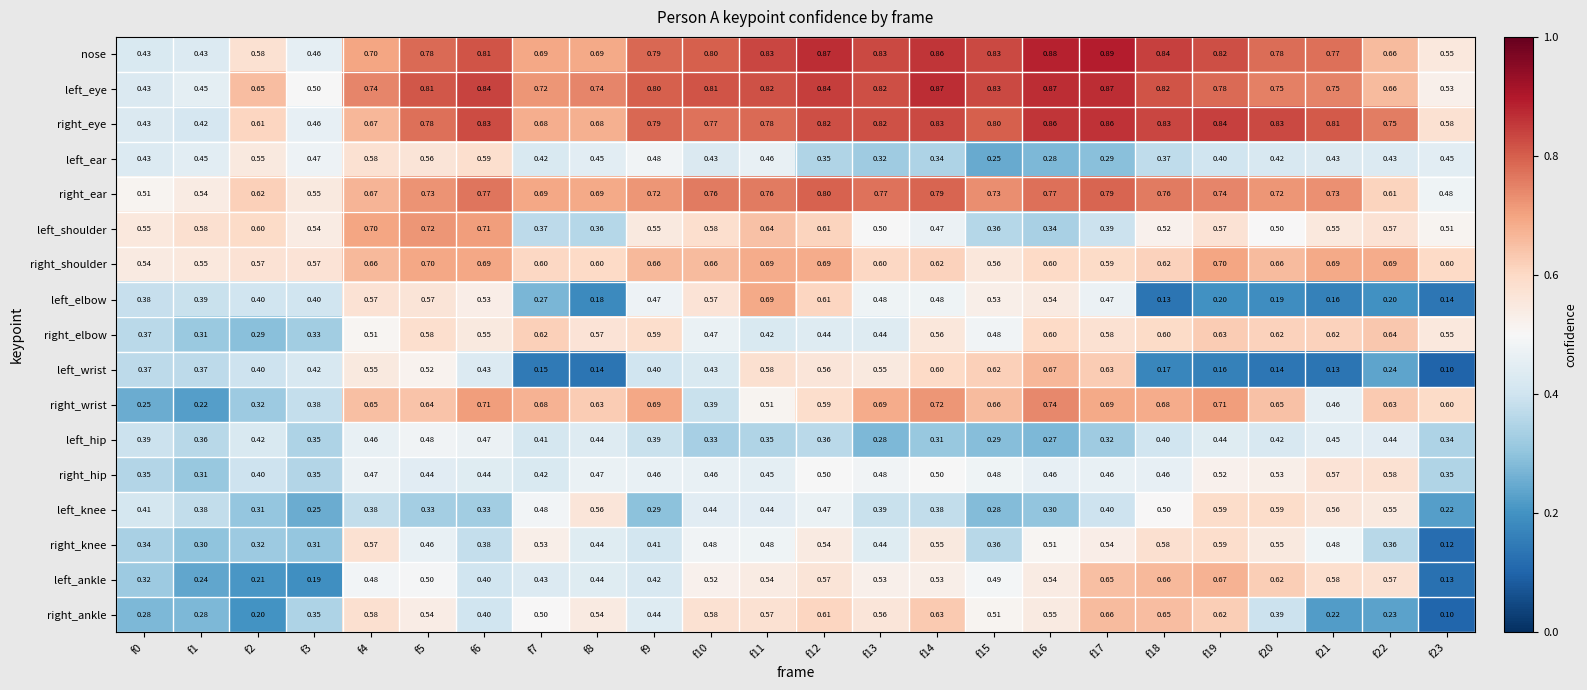

Which series has the largest total across all categories?

left_eye